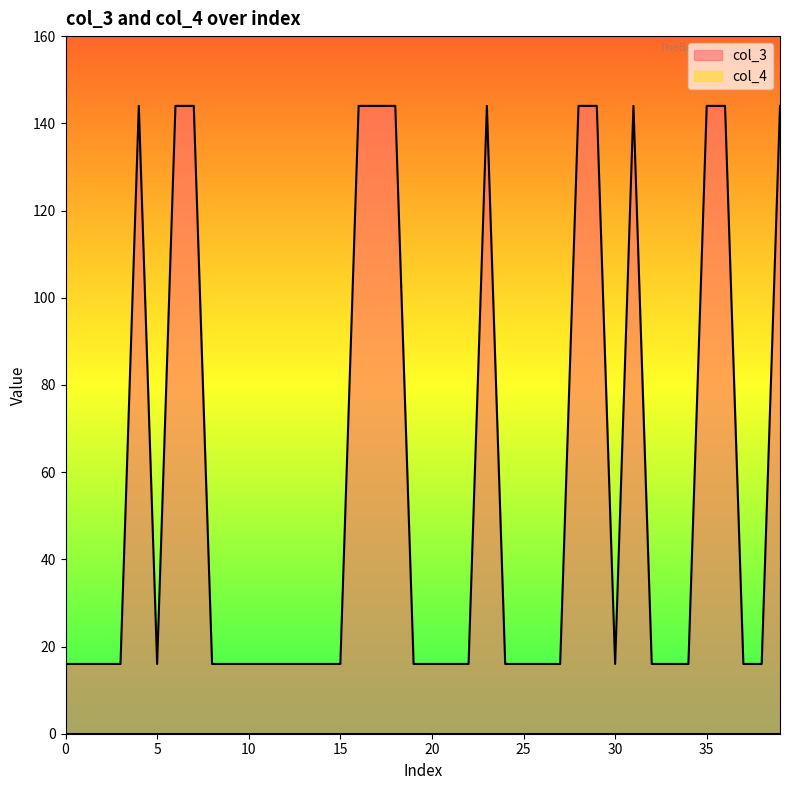

Which series has the largest range (max minus min)?

col_3